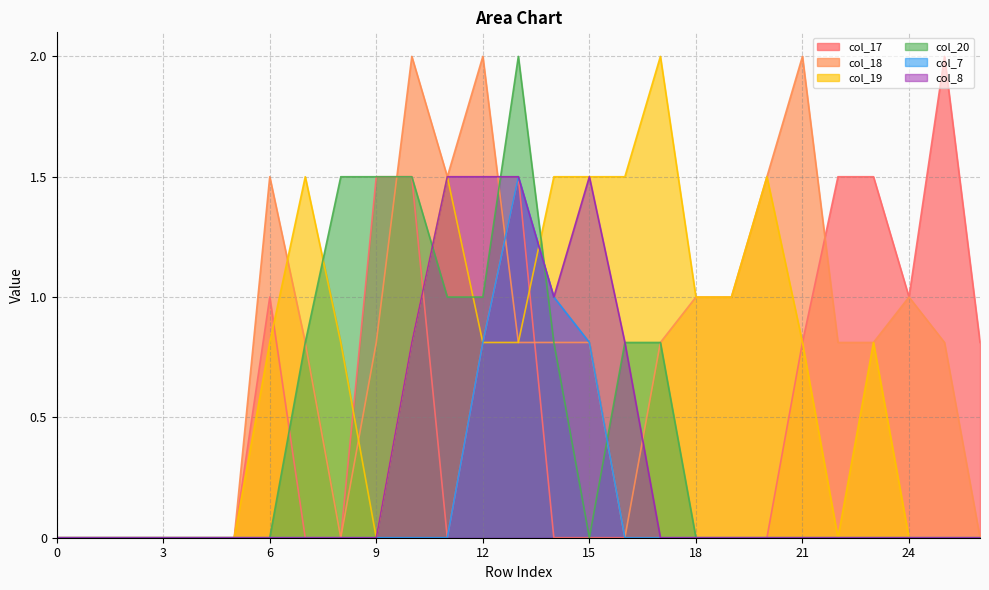

What is the highest value of the col_7 series?

1.5